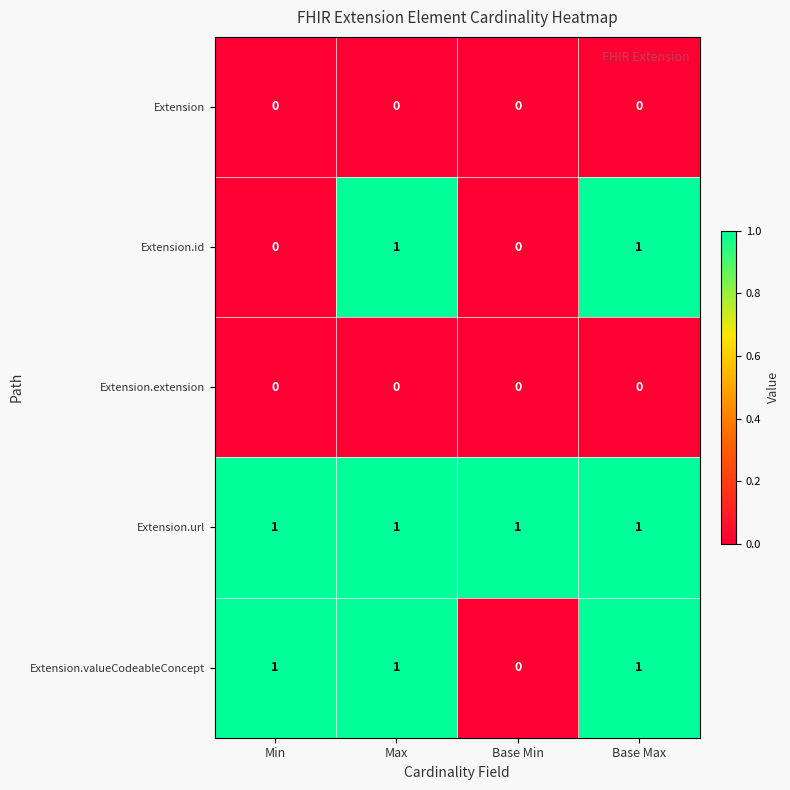

Which series changed the most between Min and Base Max?

Extension.id